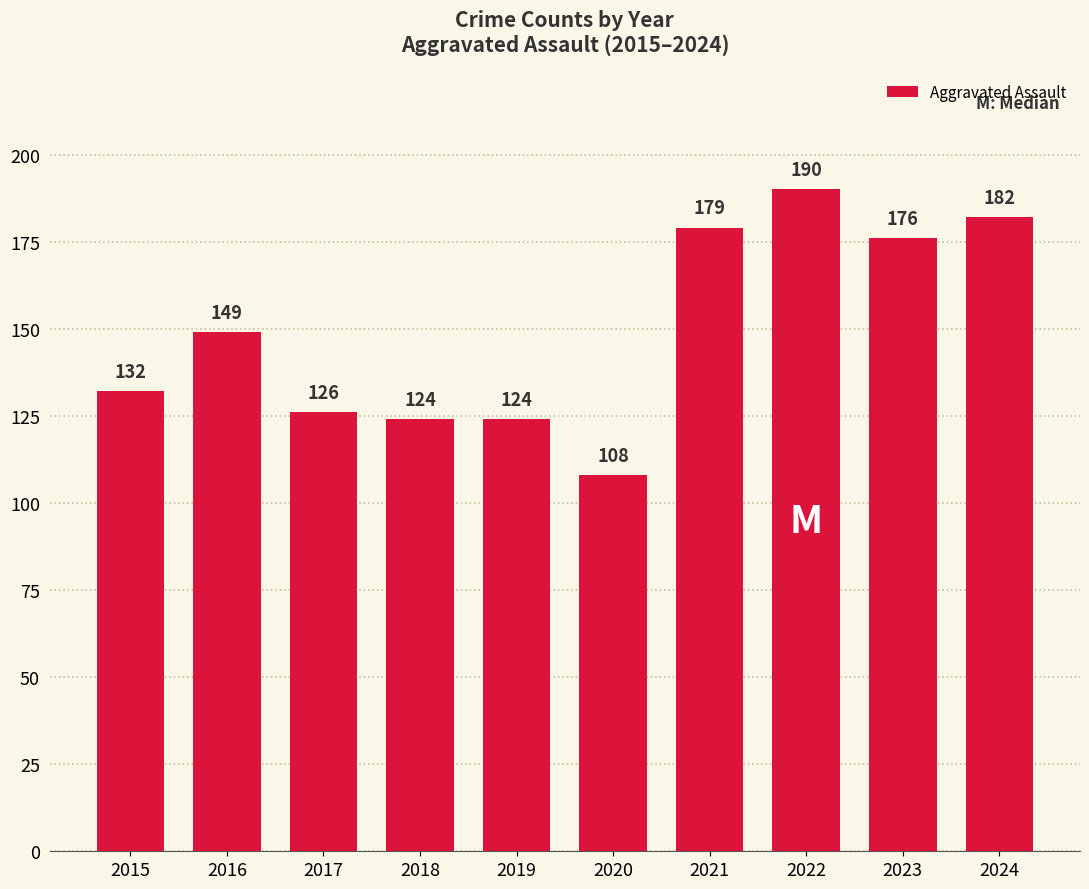

What is the change in value from 2015 to 2022?

+58